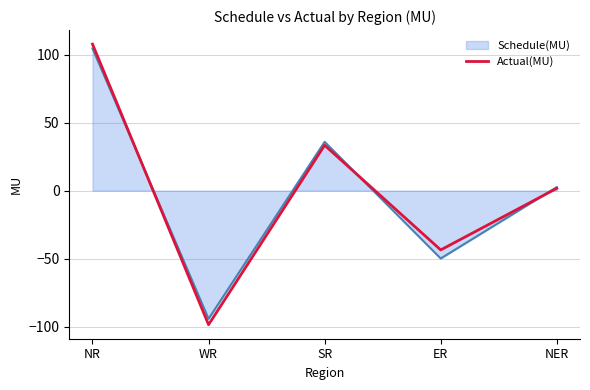

List the labels in order of Actual(MU) value, largest first.

NR, SR, NER, ER, WR